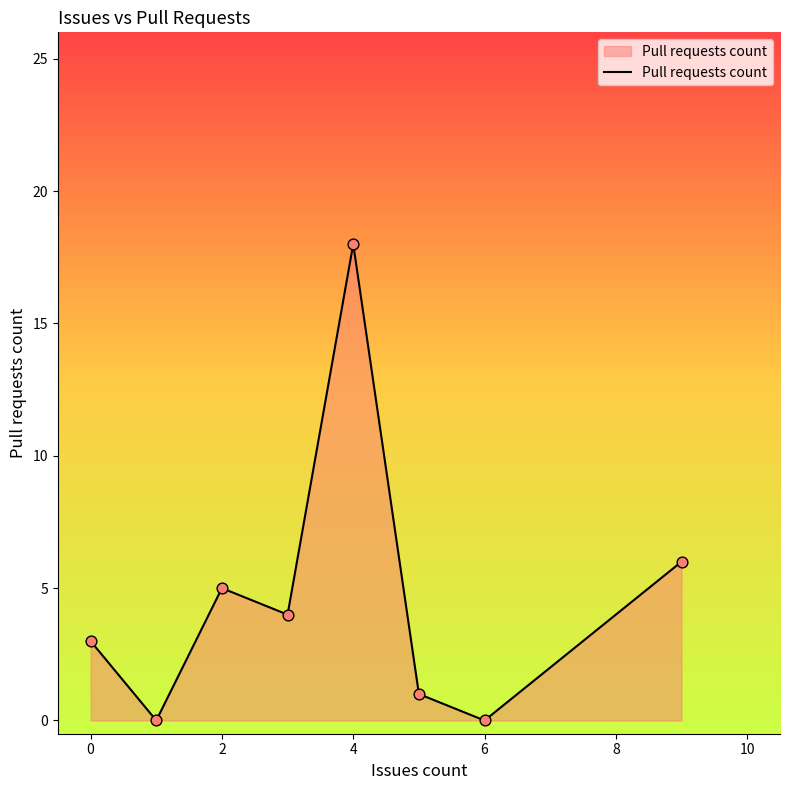

What is the sum of all values?

37